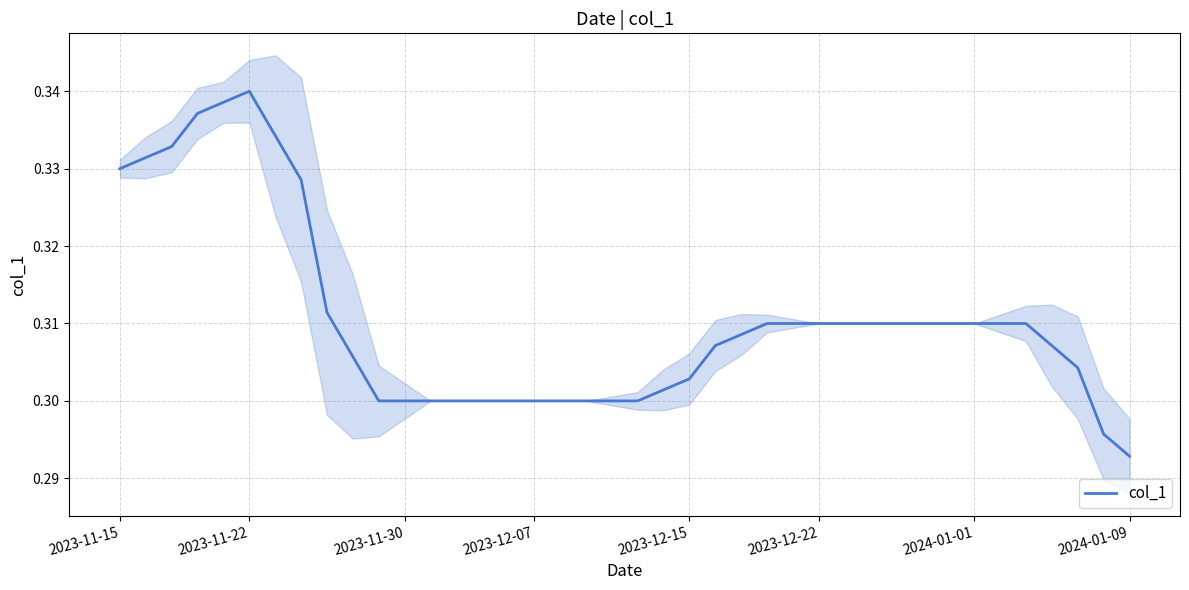

Reading right to left, what are all the values shown in this chart?

0.3	0.3	0.3	0.3	0.3	0.3	0.3	0.3	0.3	0.3	0.3	0.3	0.3	0.3	0.3	0.3	0.3	0.3	0.3	0.3	0.3	0.3	0.3	0.3	0.3	0.3	0.3	0.3	0.3	0.3	0.3	0.3	0.3	0.3	0.3	0.3	0.3	0.3	0.3	0.3